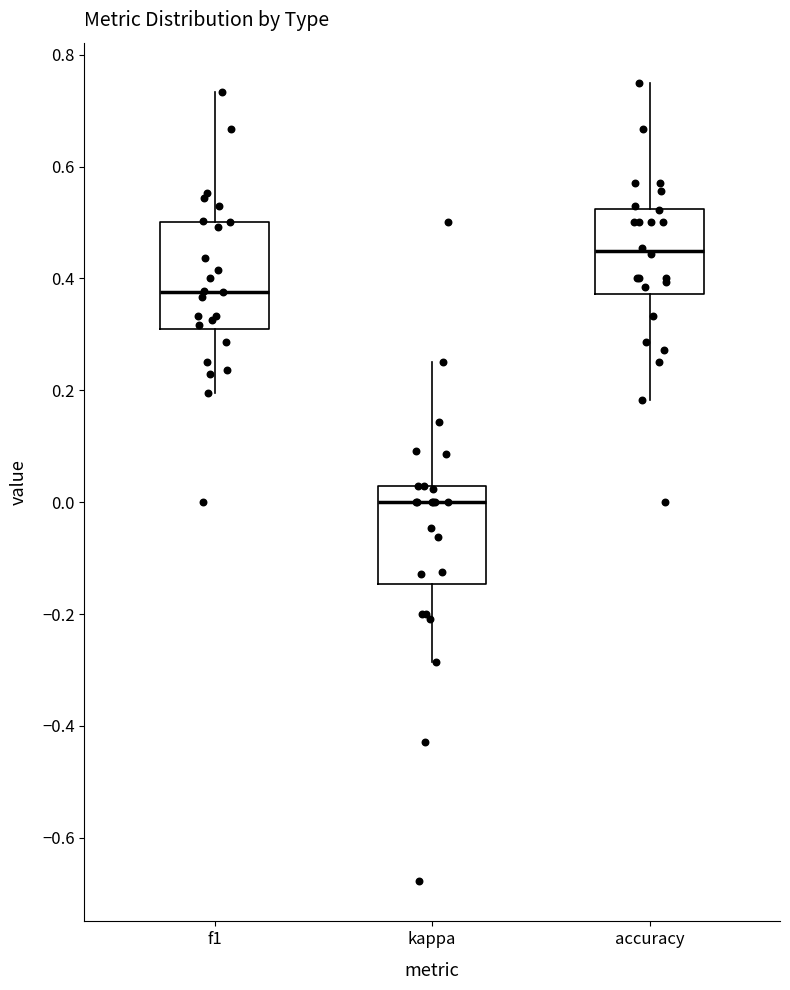

Which box has the lowest median line?

kappa